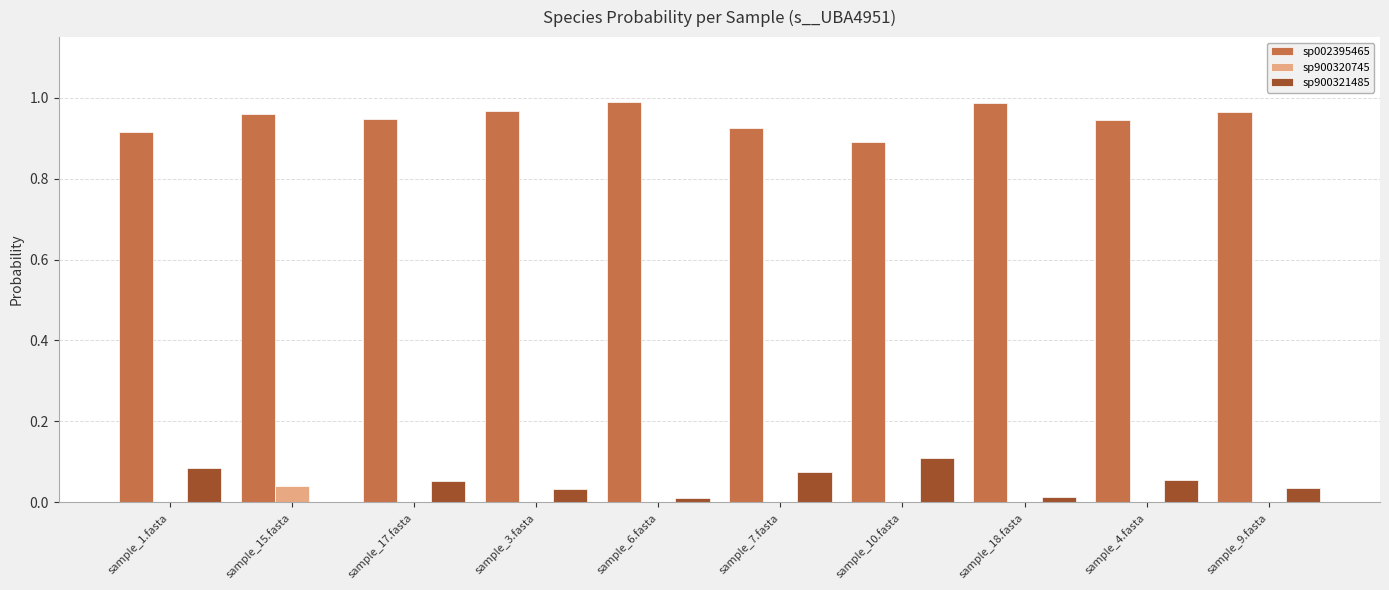

Is it true that sp900321485 equals 0.0 at sample_9.fasta?

True